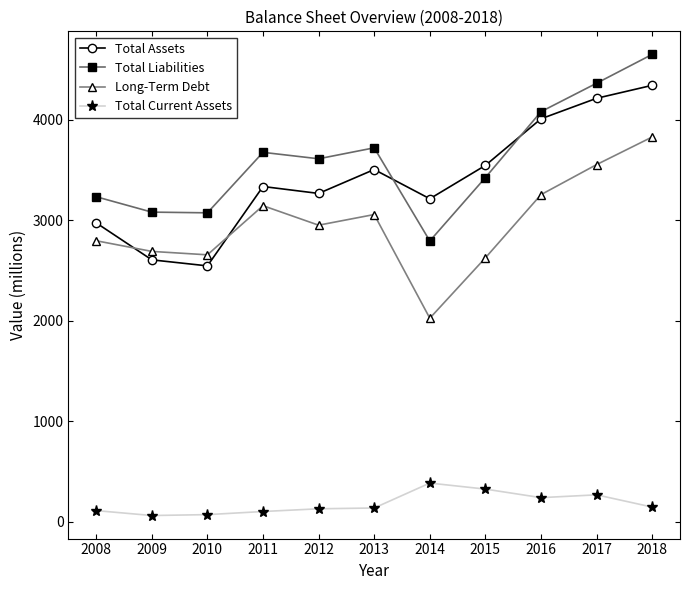

True or false: Total Assets has more than 0 points higher than both neighbors.

True